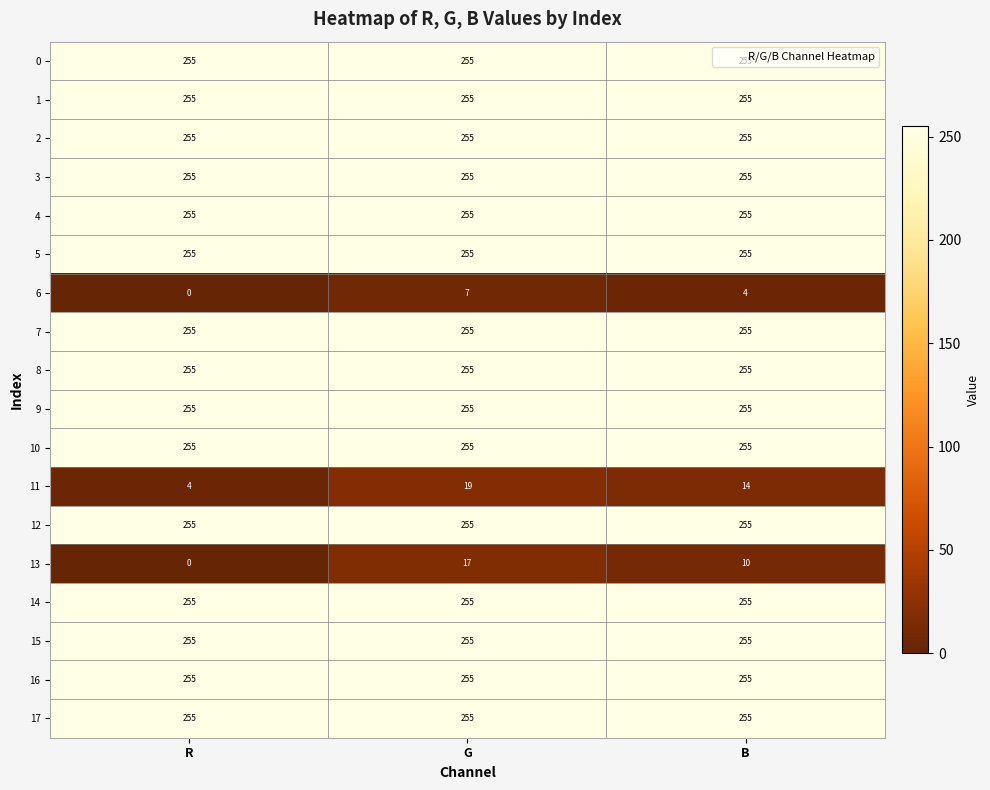

What is the difference between the highest and lowest values at R?

255